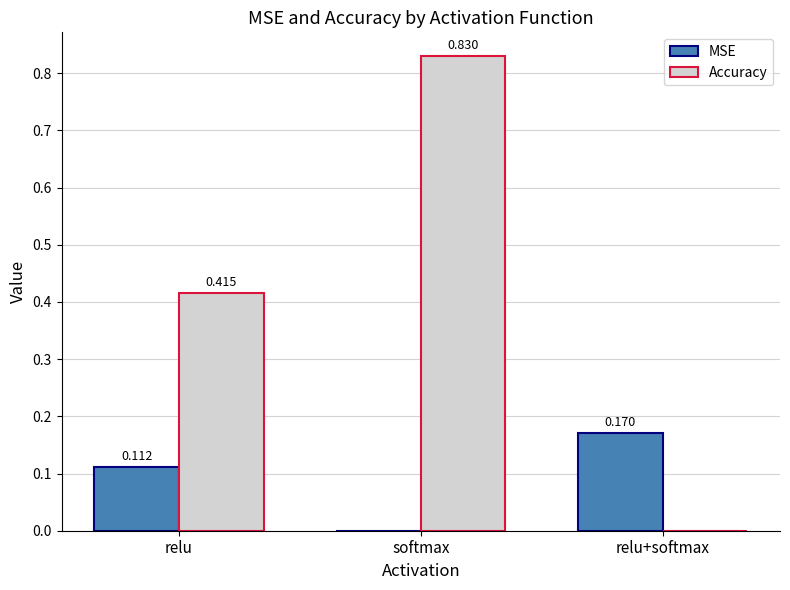

At which category is the sum across all series the highest?

softmax